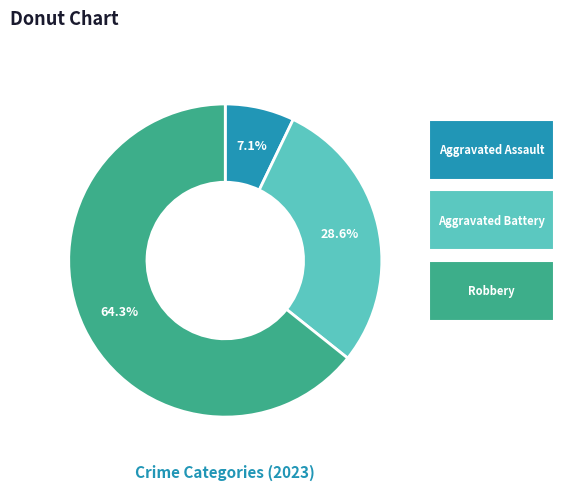

Does any single category account for the majority?

Yes